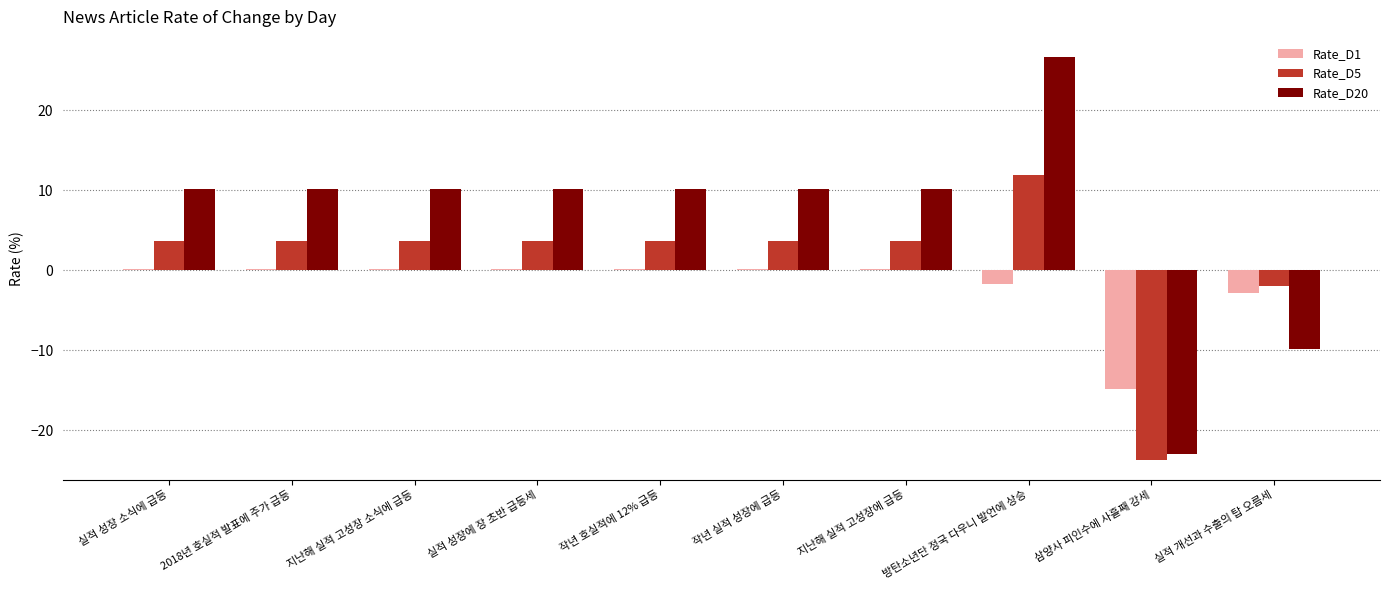

What is the sum of all Rate_D1 values?

-18.7